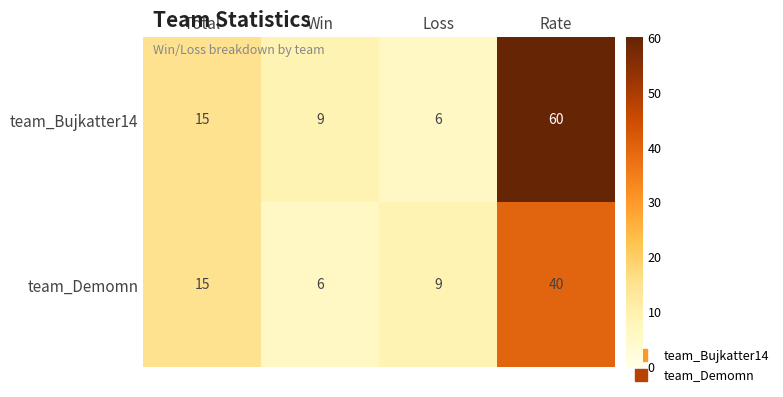

What is the approximate value of team_Bujkatter14 at Win?

9